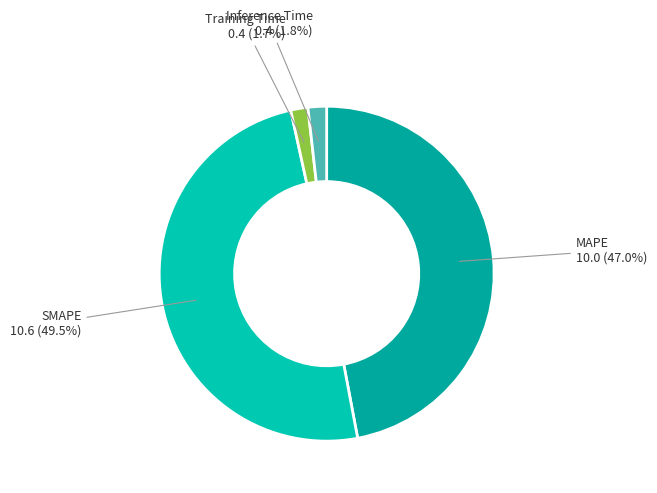

Which category has the biggest portion of the pie?

SMAPE